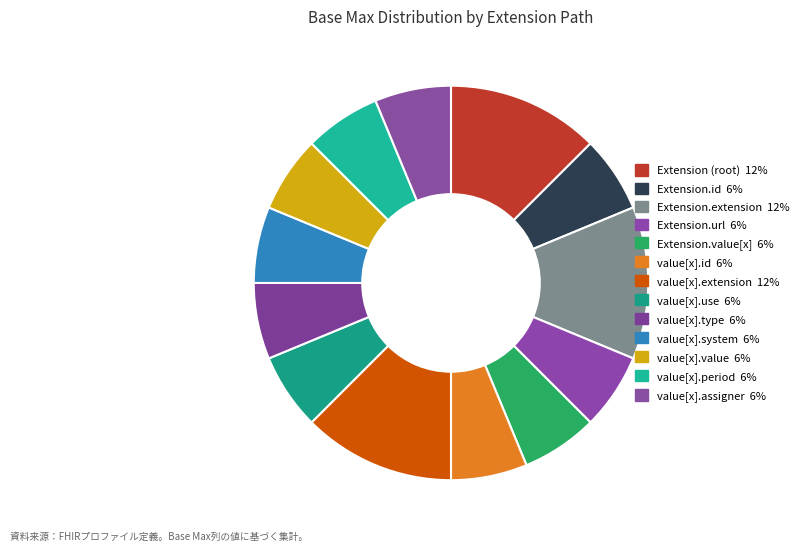

How many segments does this pie chart have?

13